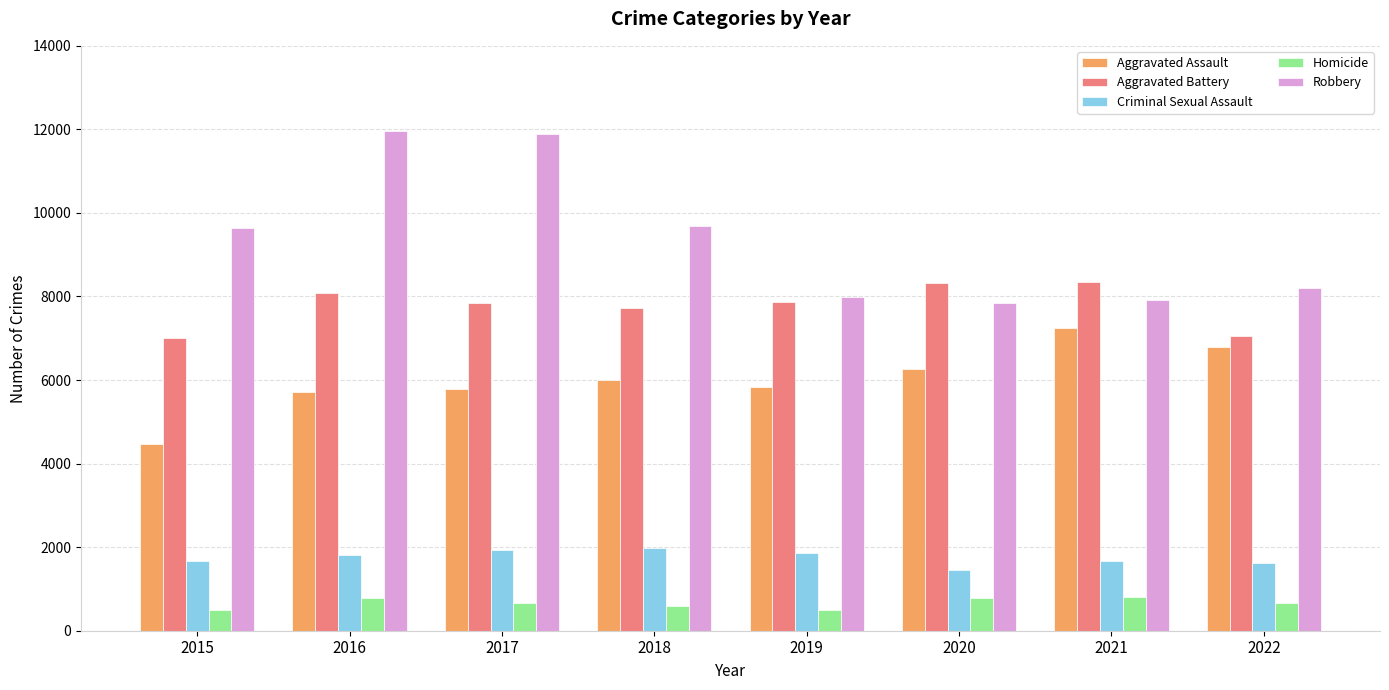

What is the value of the Robbery bar at the 2nd from the left?

11960